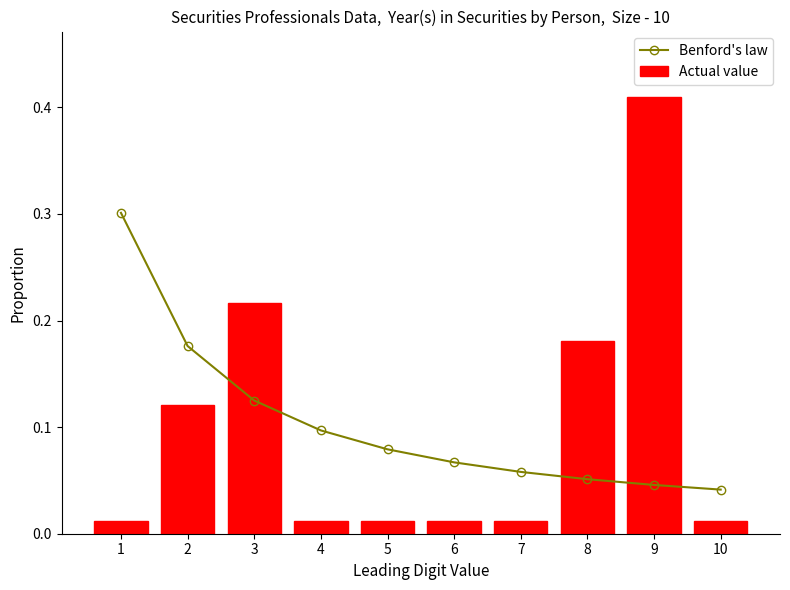

At 2, list the series in order from largest to smallest.

Benford's law, Actual value